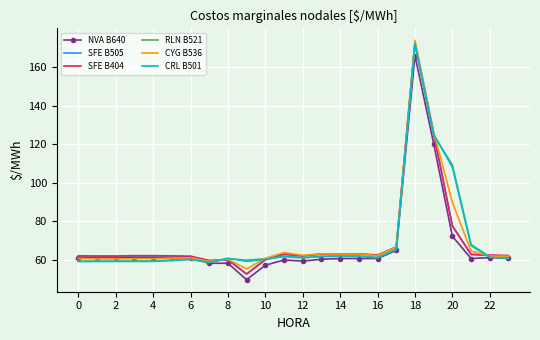

What are all the series names shown in the legend?

NVA B640, SFE B505, SFE B404, RLN B521, CYG B536, CRL B501